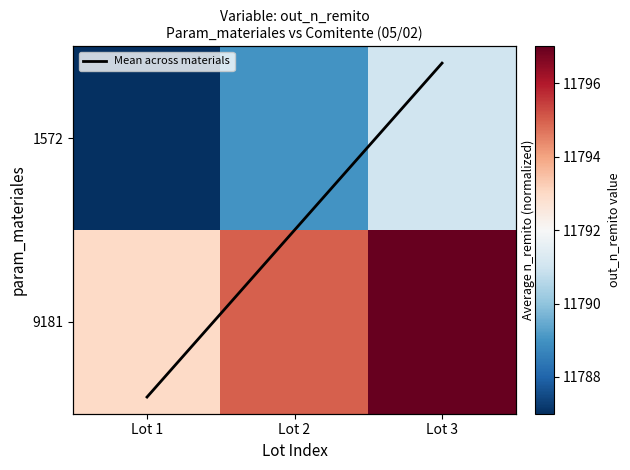

At Lot 1, list the series in order from smallest to largest.

Mean across materials, 1572, 9181